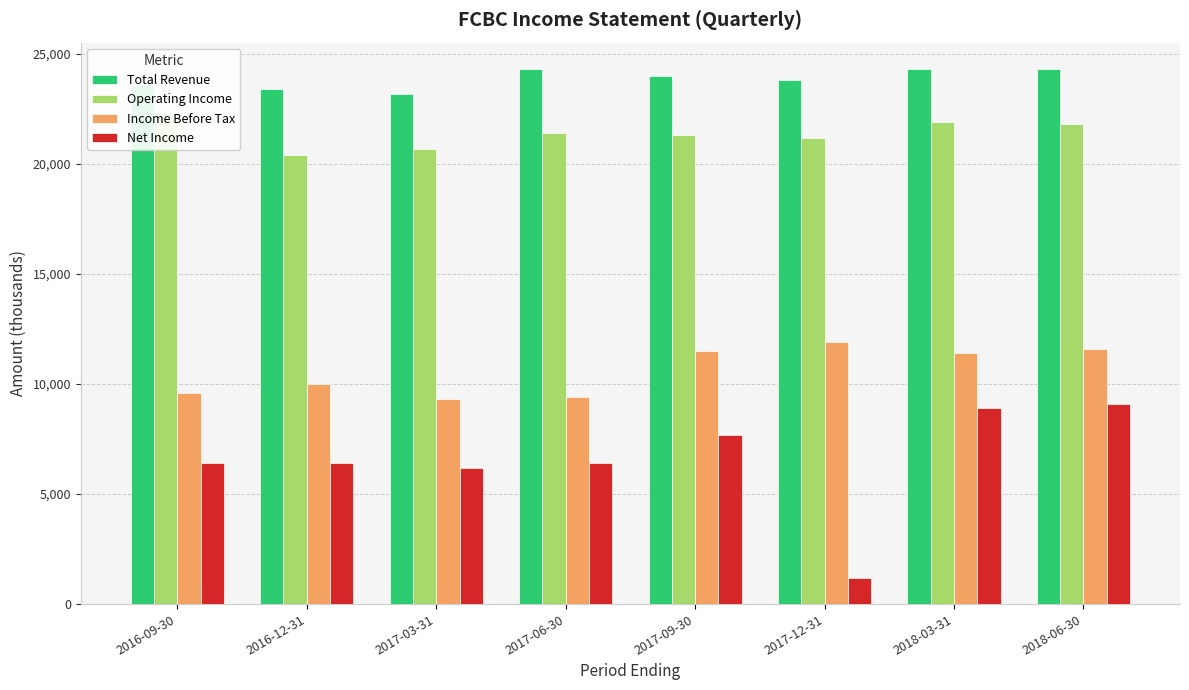

Reading right to left, what are all the values shown in this chart?

Total Revenue: 2018-06-30=24300	2018-03-31=24300	2017-12-31=23800	2017-09-30=24000	2017-06-30=24300	2017-03-31=23200	2016-12-31=23400	2016-09-30=23600
Operating Income: 2018-06-30=21800	2018-03-31=21900	2017-12-31=21200	2017-09-30=21300	2017-06-30=21400	2017-03-31=20700	2016-12-31=20400	2016-09-30=22300
Income Before Tax: 2018-06-30=11600	2018-03-31=11400	2017-12-31=11900	2017-09-30=11500	2017-06-30=9400	2017-03-31=9300	2016-12-31=10000	2016-09-30=9600
Net Income: 2018-06-30=9100	2018-03-31=8900	2017-12-31=1200	2017-09-30=7700	2017-06-30=6400	2017-03-31=6200	2016-12-31=6400	2016-09-30=6400